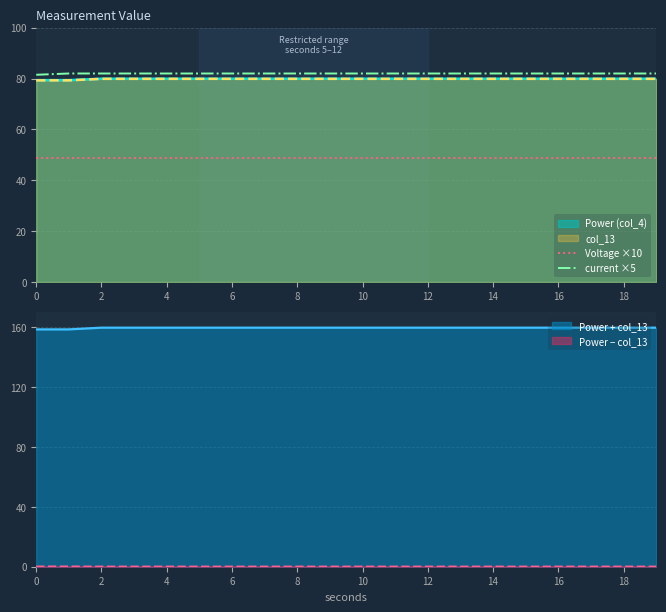

True or false: Power (col_4) and current ×5 intersect in this chart.

False